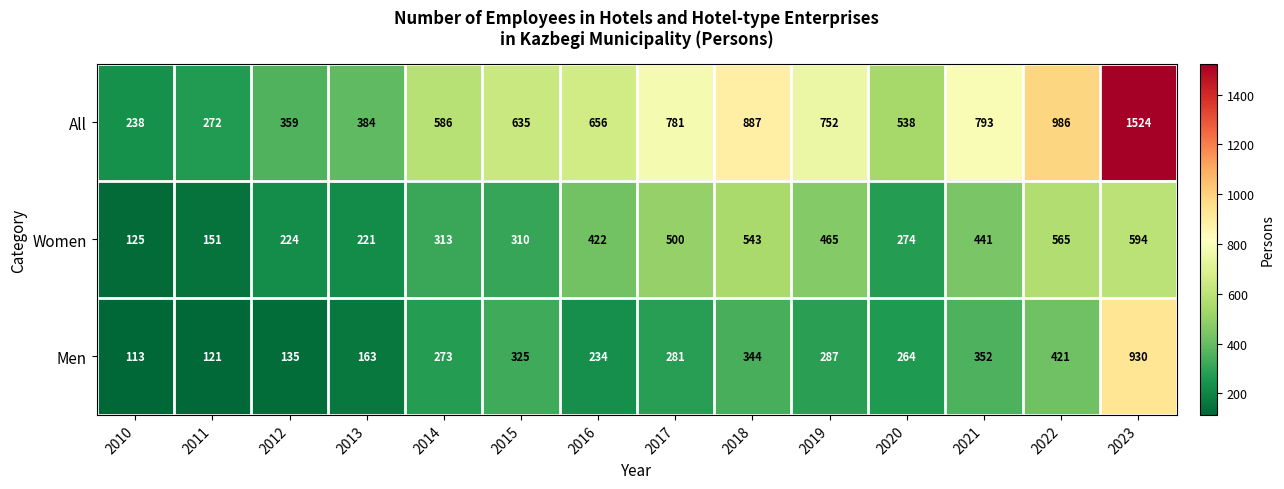

How many series are shown in this chart?

3